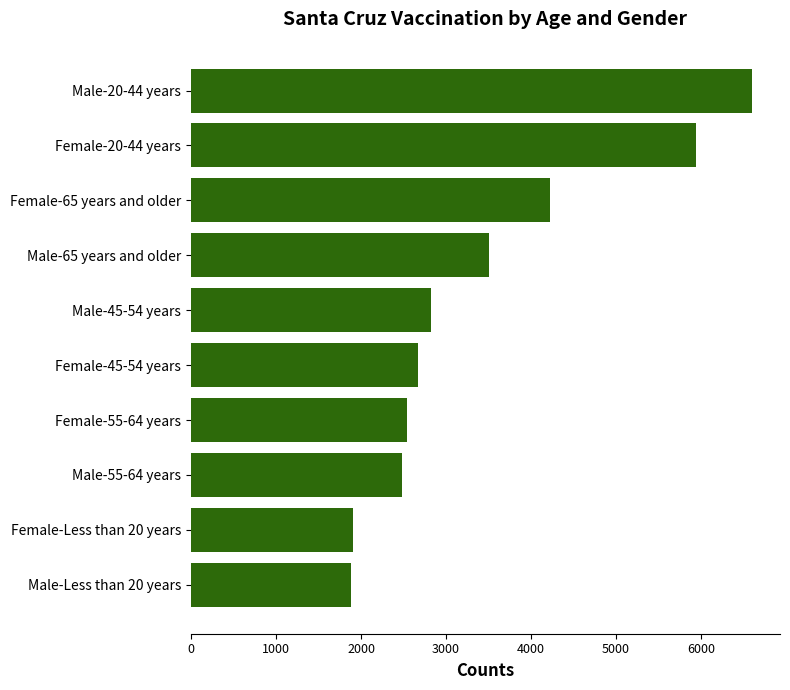

What is the average value?

3459